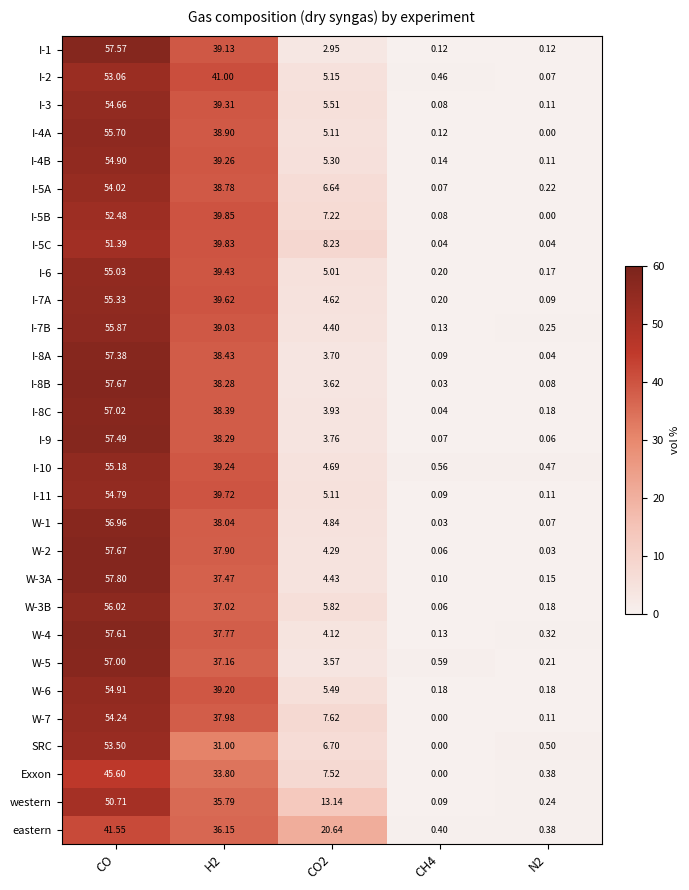

Between CO2 and CH4, which series saw the biggest shift?

eastern